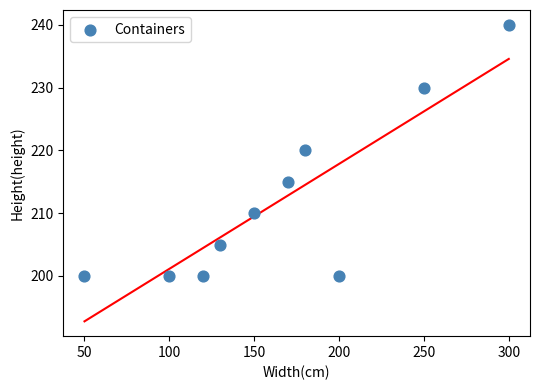

What is the average X value?

165